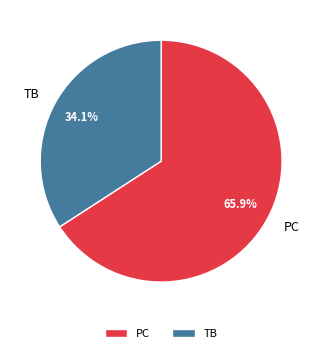

What percentage is the PC slice, to the nearest percent?

66%